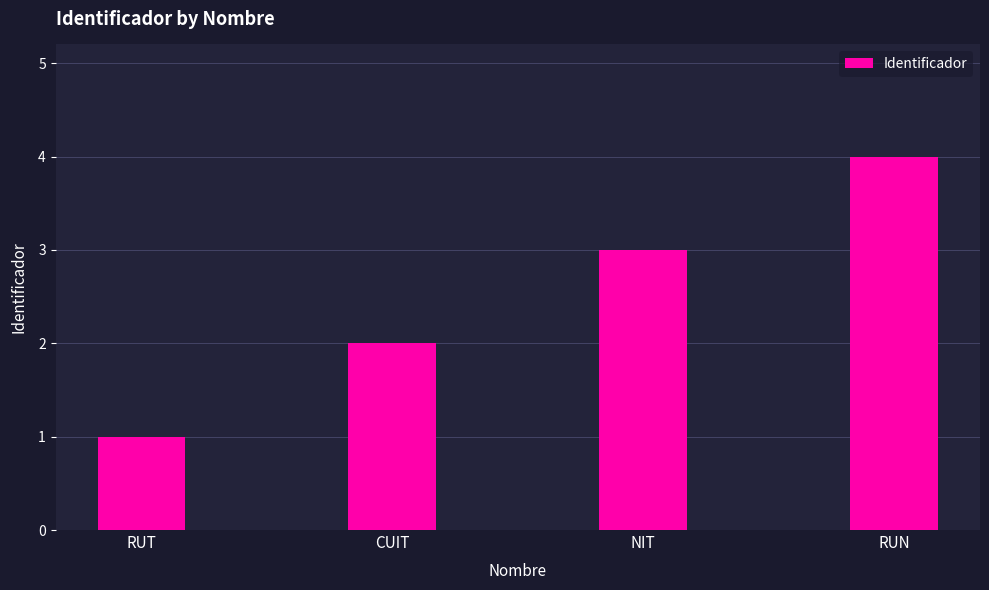

What is the maximum value shown in the chart?

4